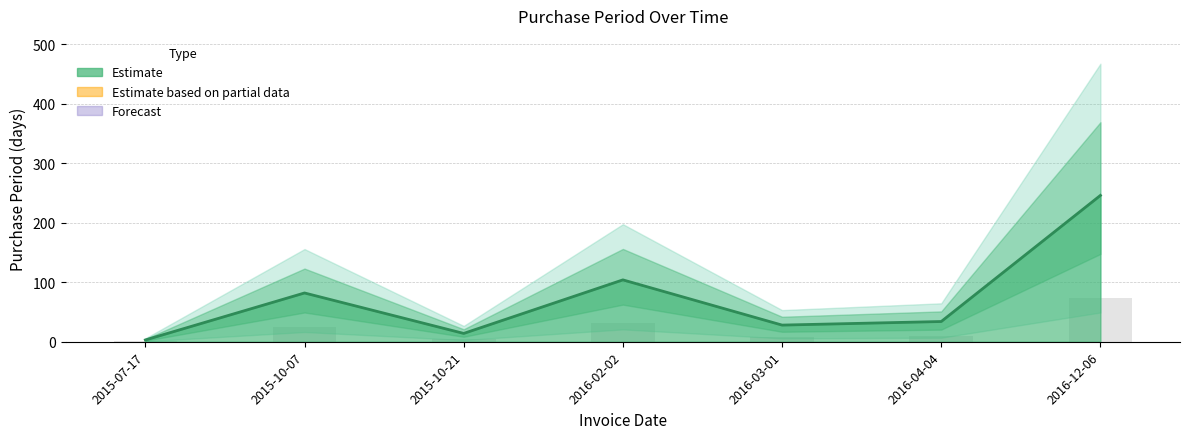

The value of PurchasePeriod trend at 2016-04-04 is 34.0. True or false?

True